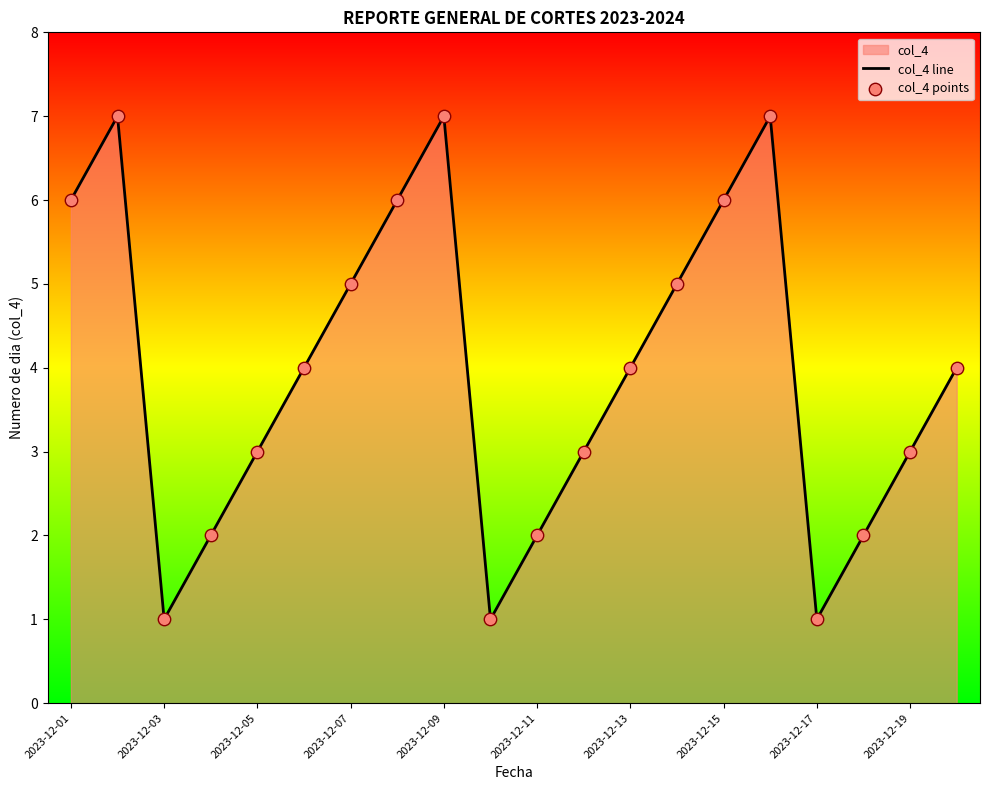

Which series contains the lowest Y value?

col_4 line